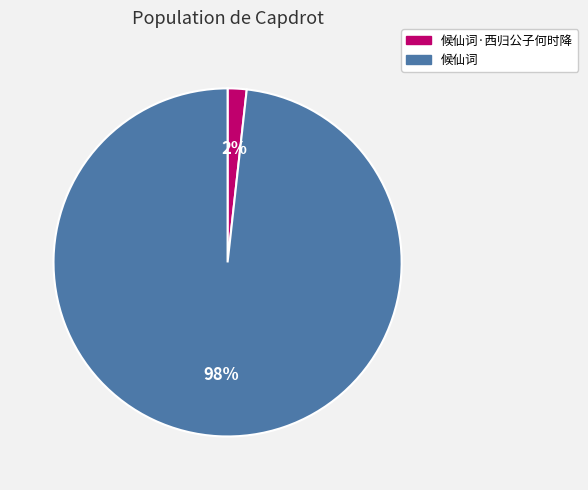

Do 候仙词 and 候仙词·西归公子何时降 together represent more than half of the pie?

Yes